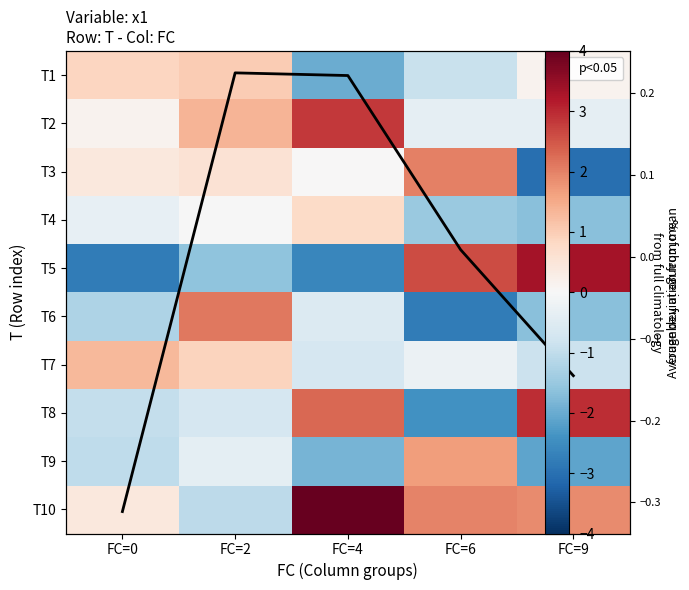

What is the difference between the T6 values at FC=2 and FC=4?

2.7